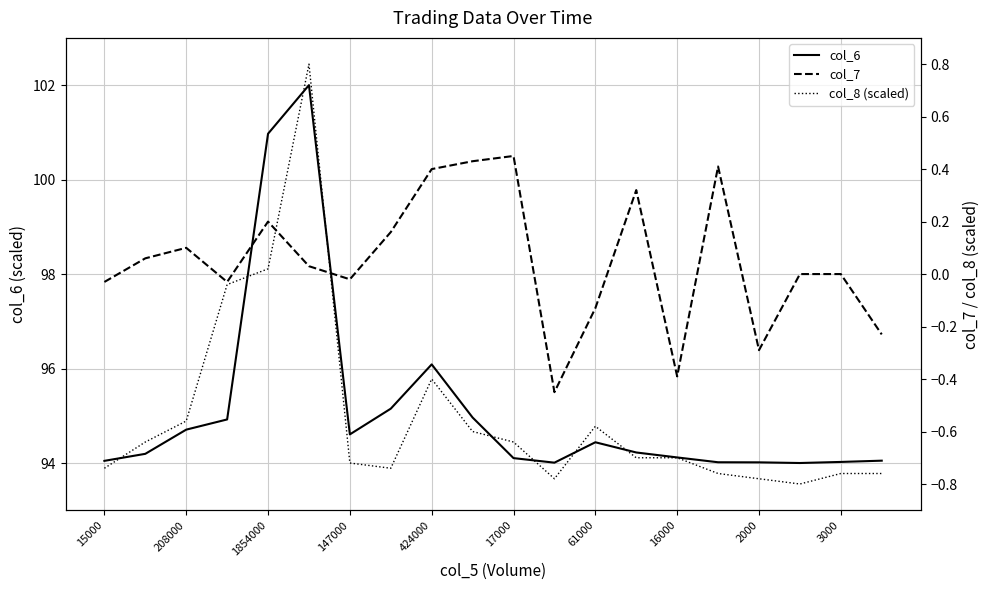

Where is col_6 nearest to the value 98?

424000